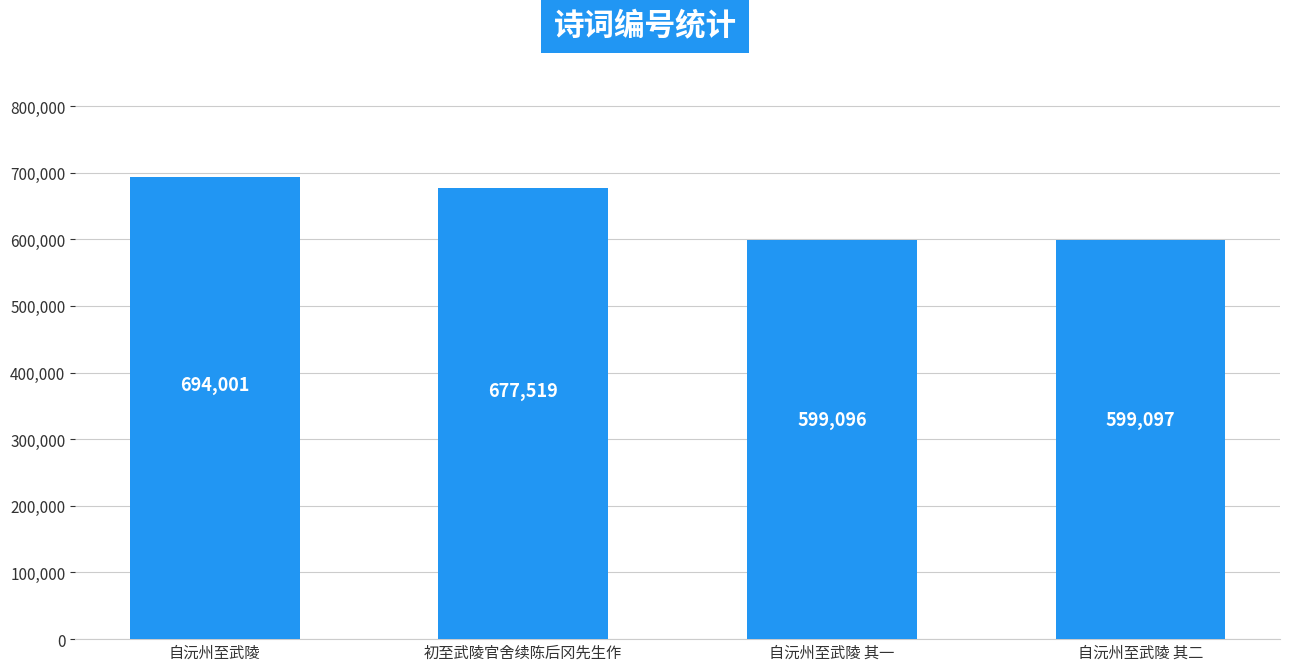

The chart shows a value of 989978 at 自沅州至武陵 其二. True or false?

False